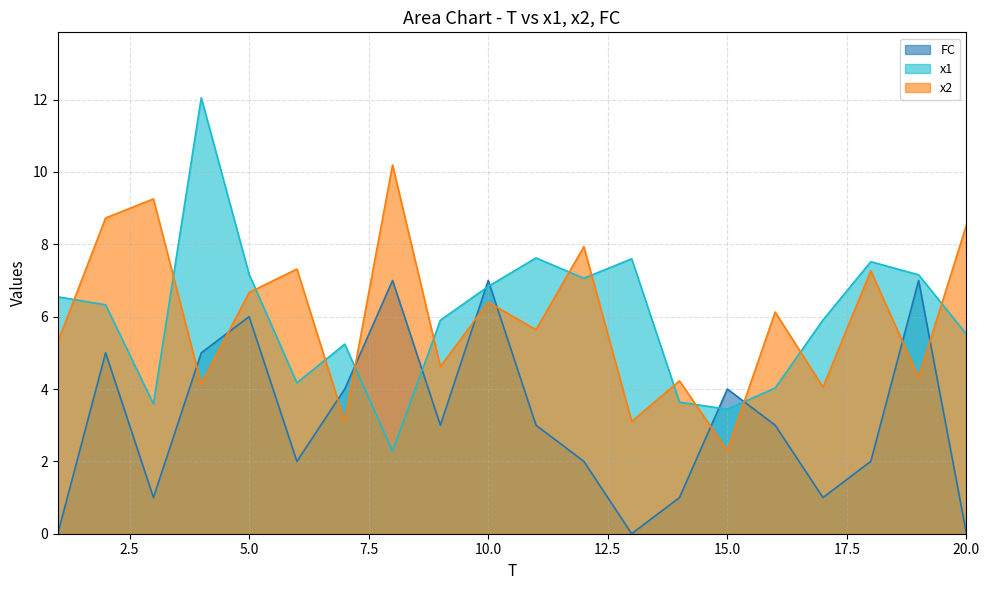

What is the value of the x1 point at the 18th from the left?

7.5